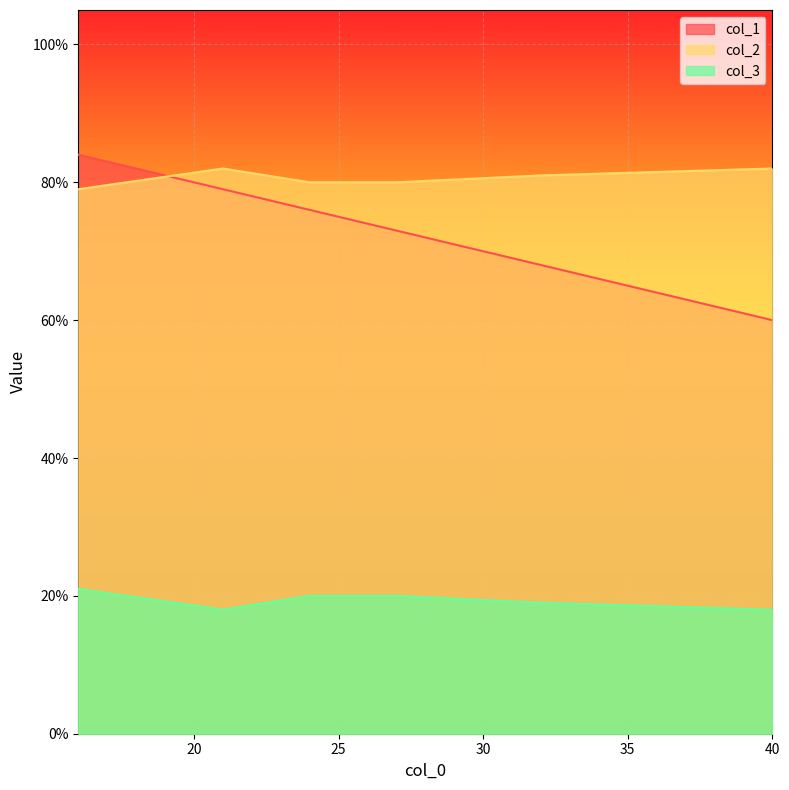

True or false: col_3 and col_2 intersect in this chart.

False